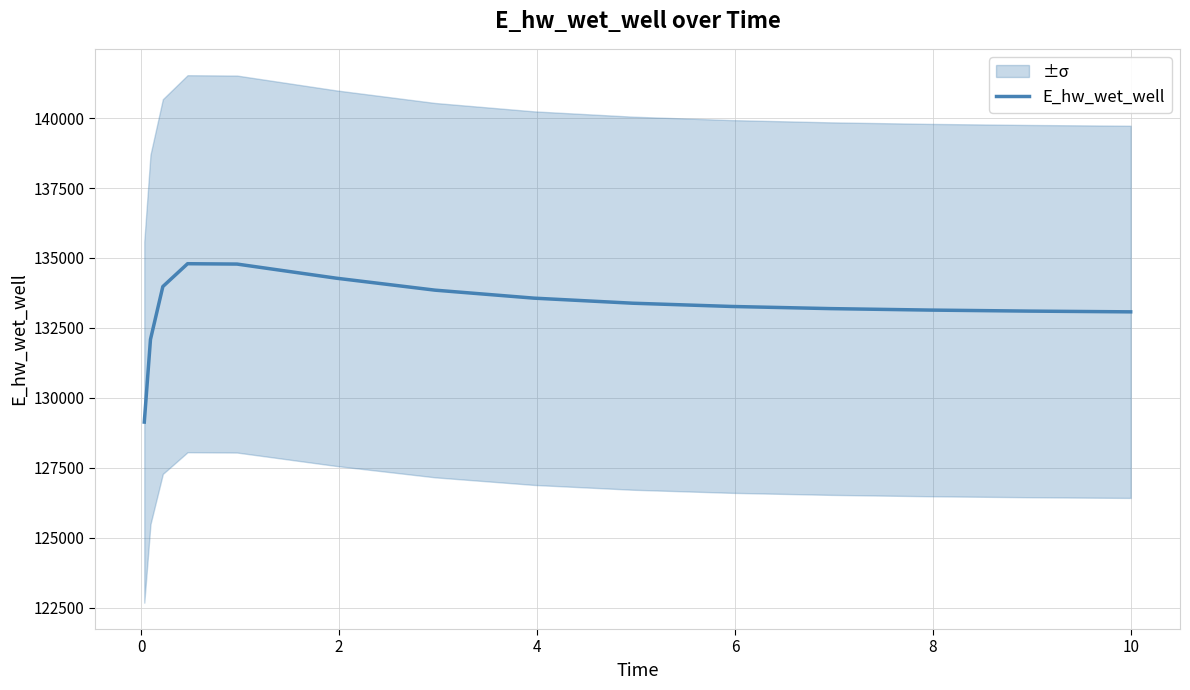

The value at 10 is 42325.8. True or false?

False